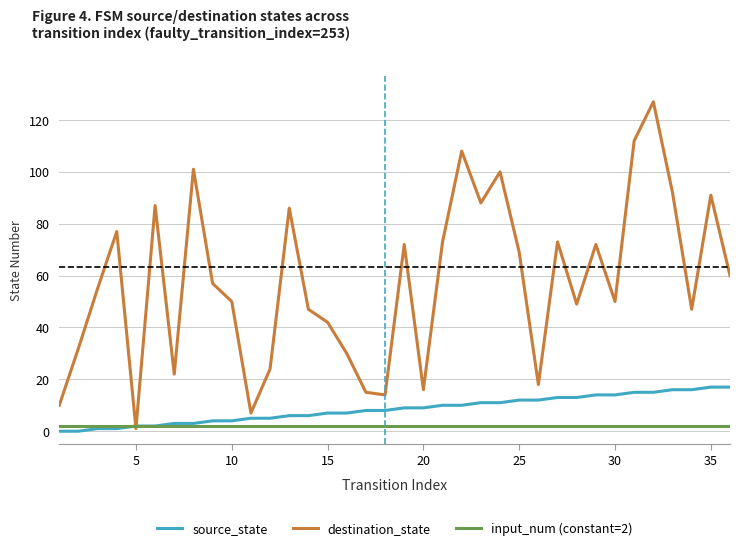

Which series has the widest spread of values?

destination_state